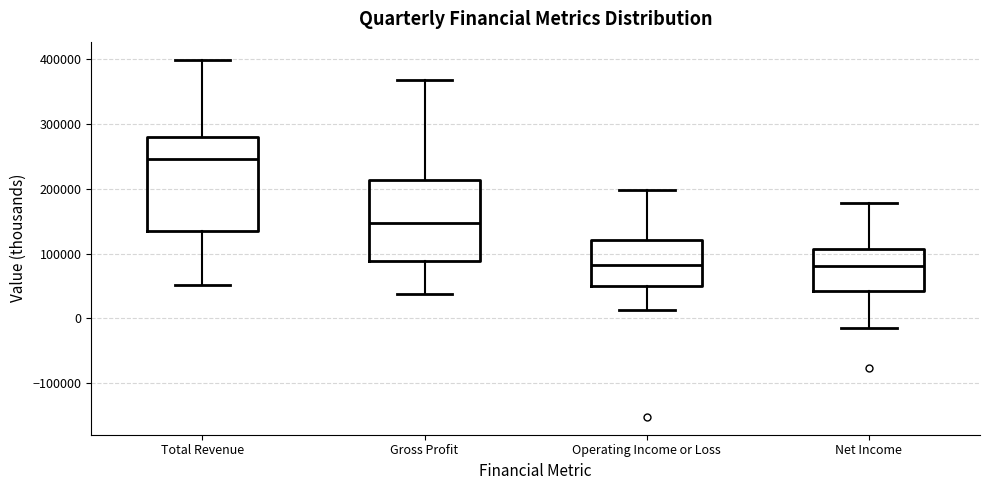

Comparing the boxes themselves (not the whiskers), which one is the tallest?

Total Revenue